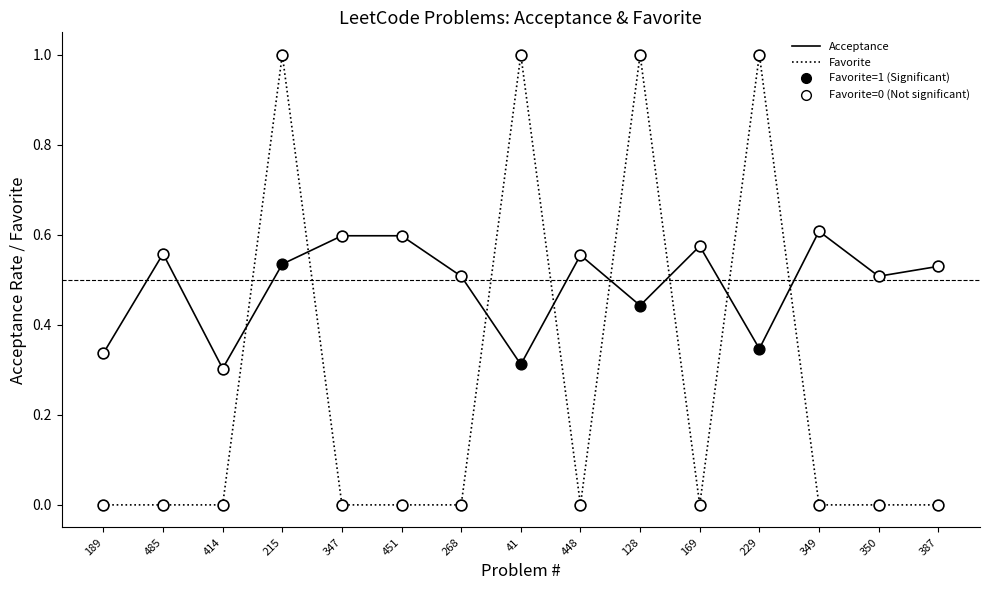

At which category is the sum across all series the highest?

215